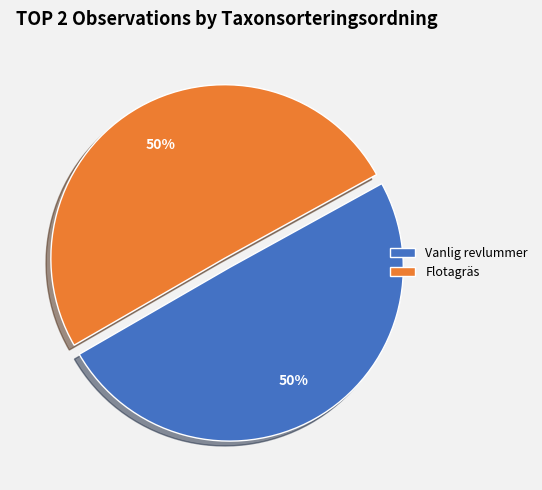

To the nearest percent, what is the combined percentage of Flotagräs and Vanlig revlummer?

100%